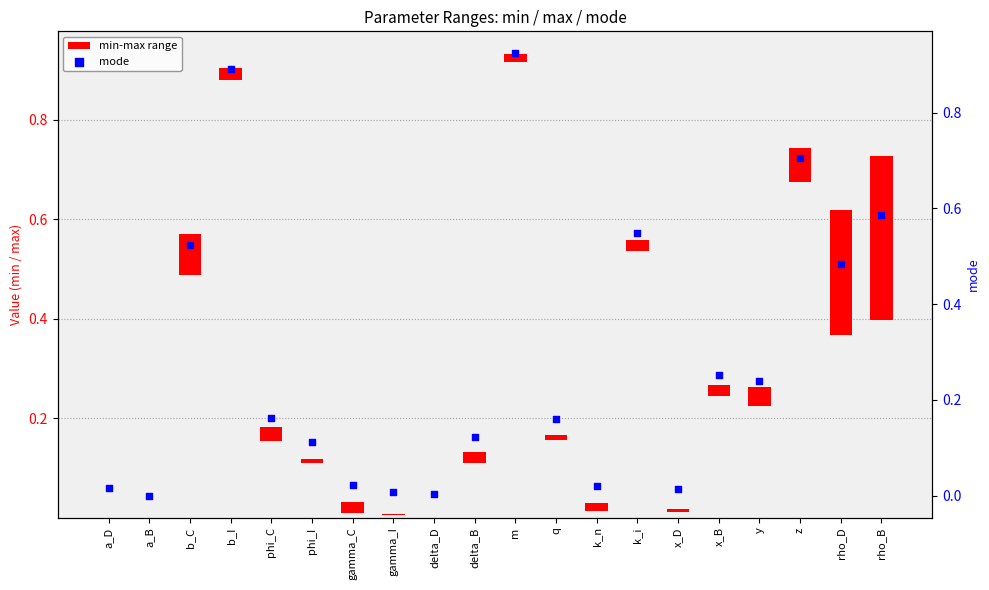

What is the change in value from phi_C to rho_B?

+0.4